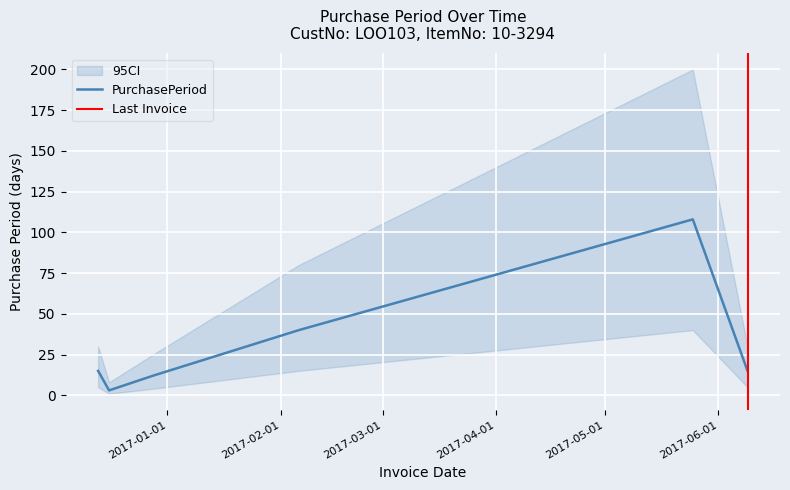

What is the change in value from 2016-12-16 to 2017-02-06?

+37